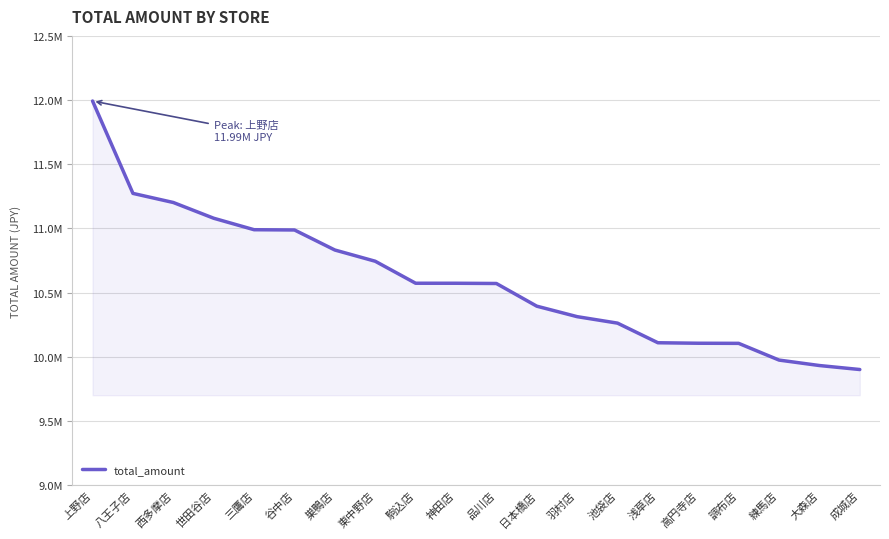

What is the change in value from 東中野店 to 調布店?

-639780